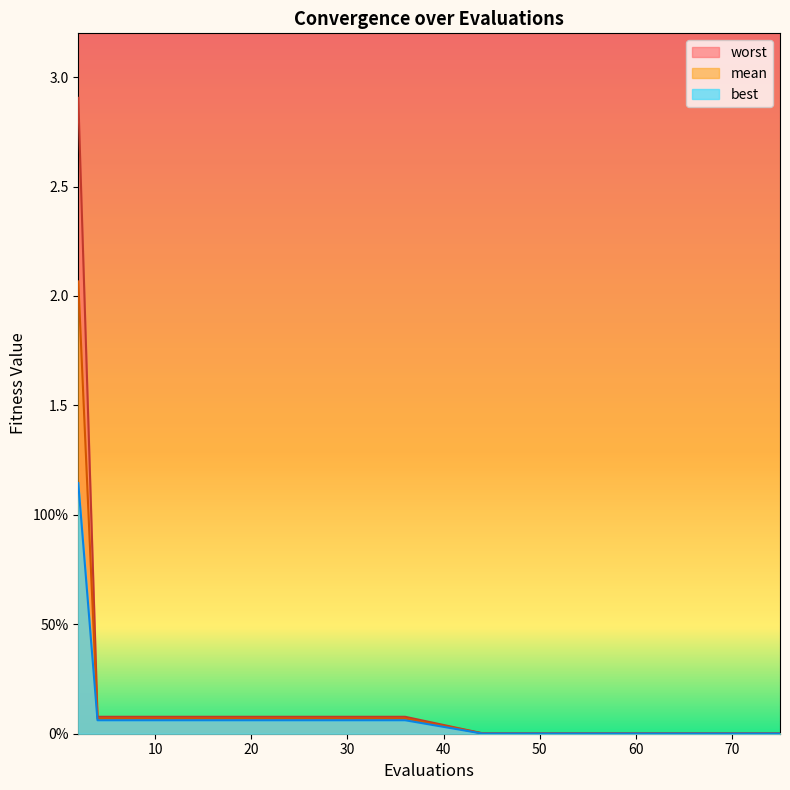

What is the label of the 4th point from the left?

30